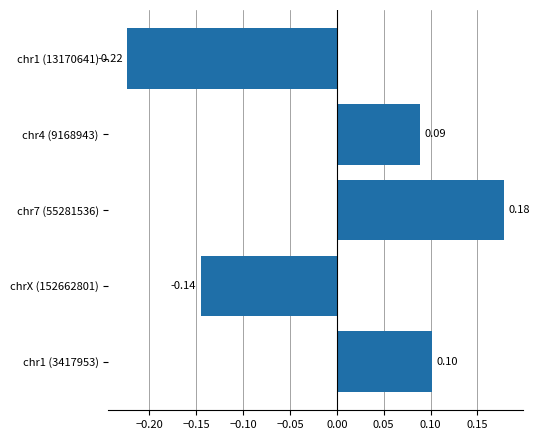

Between chrX (152662801) and chr4 (9168943), which is larger?

chr4 (9168943)